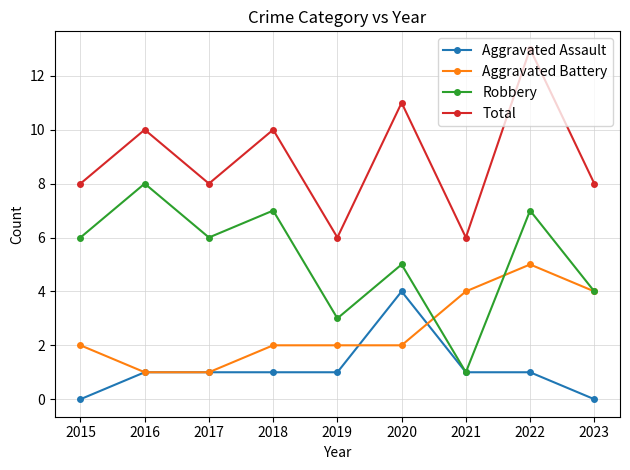

What is the sum of all Aggravated Battery values?

23